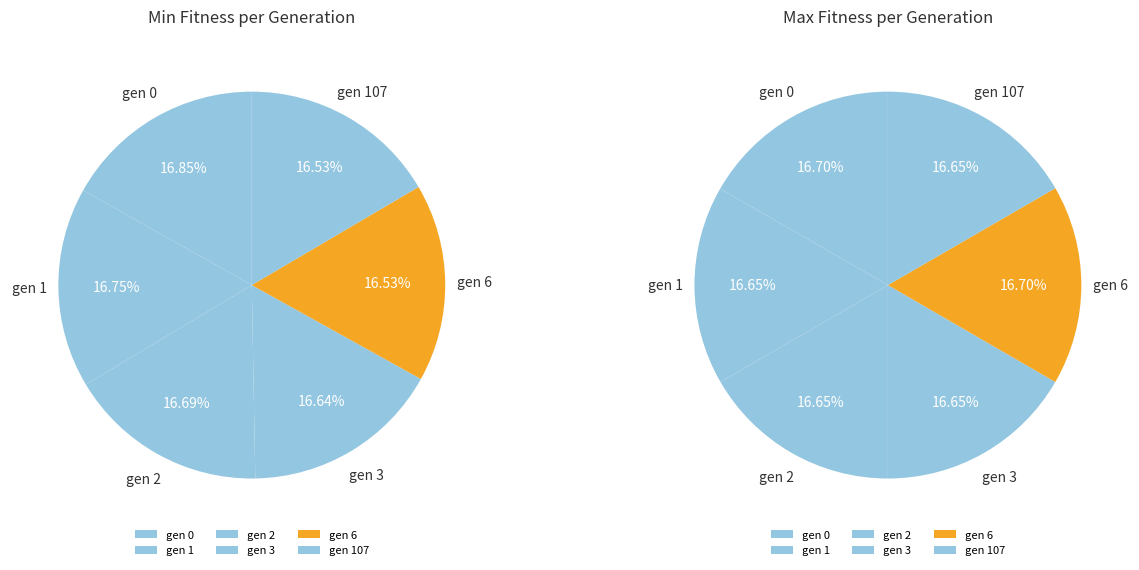

To the nearest percent, what percentage of the pie is gen 2?

17%